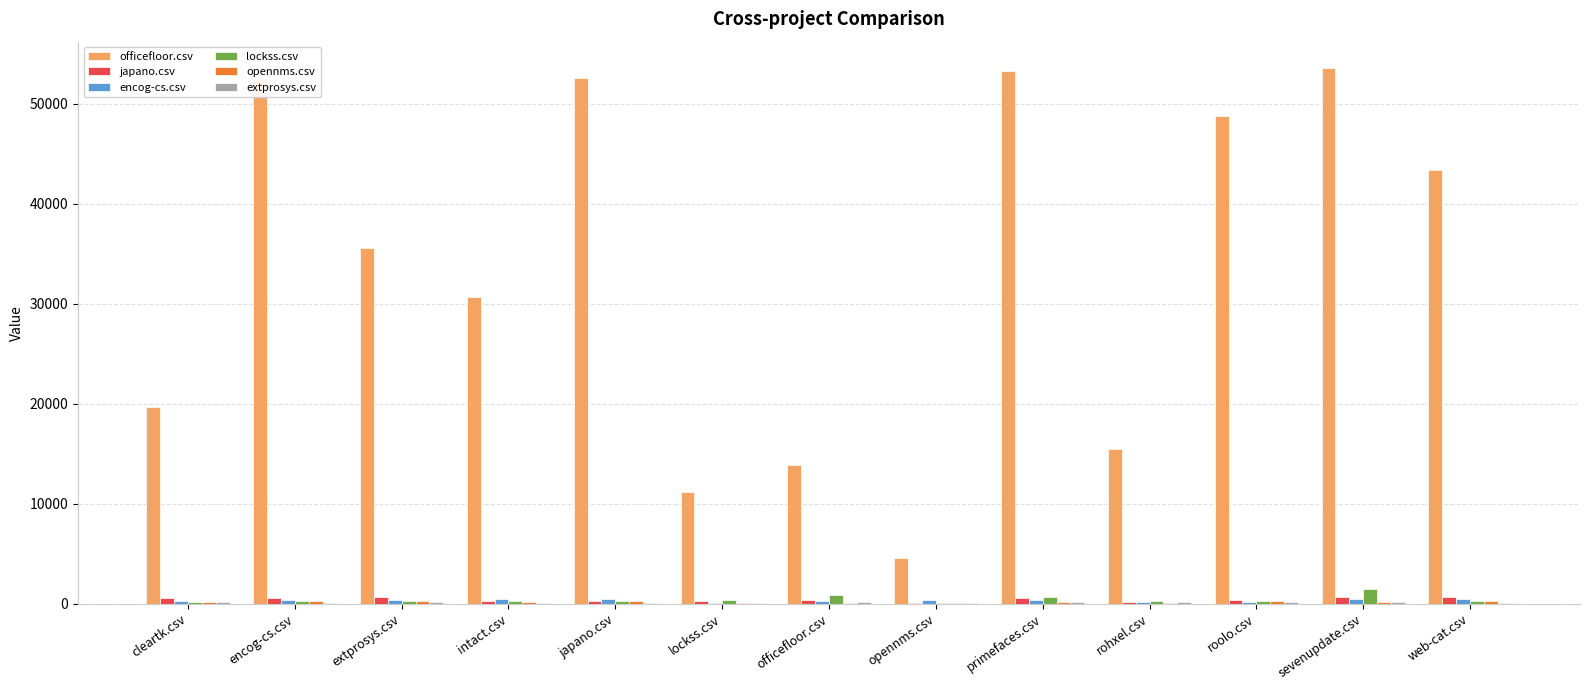

Which series has the largest total across all categories?

officefloor.csv